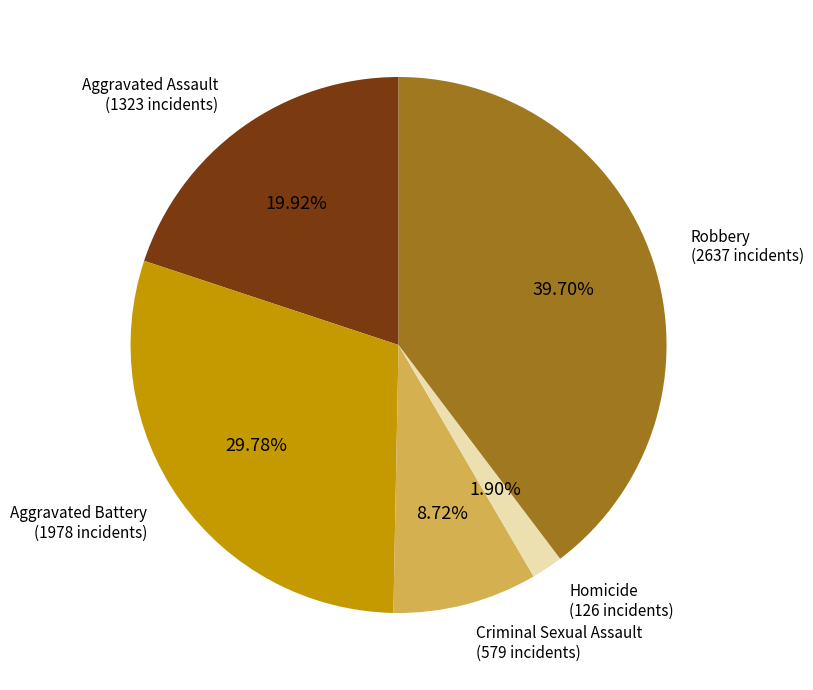

Between Homicide (126 incidents) and Aggravated Battery (1978 incidents), which is larger?

Aggravated Battery (1978 incidents)